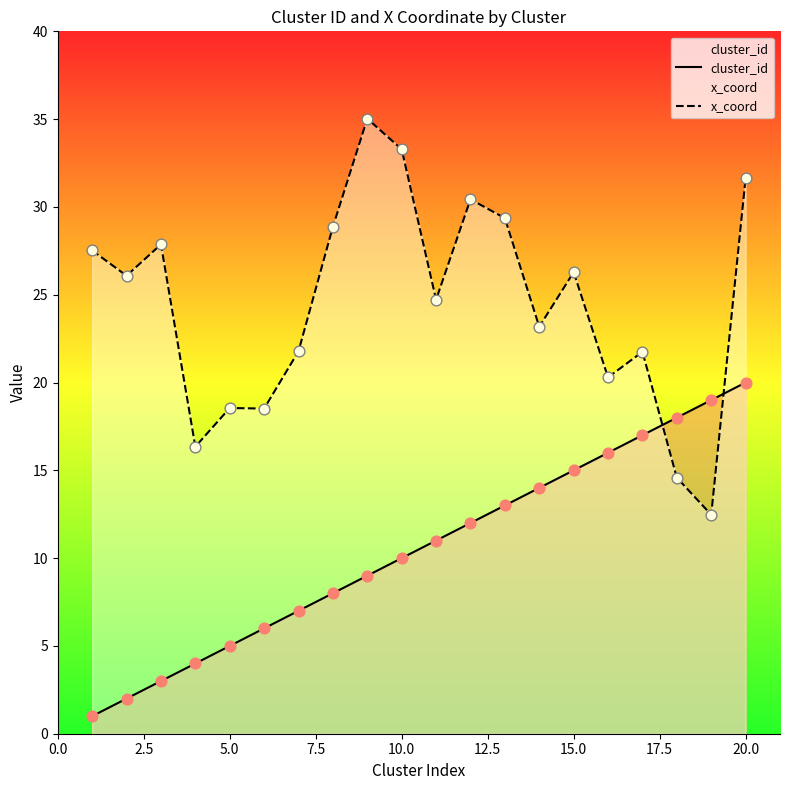

Which series contains the lowest Y value?

cluster_id